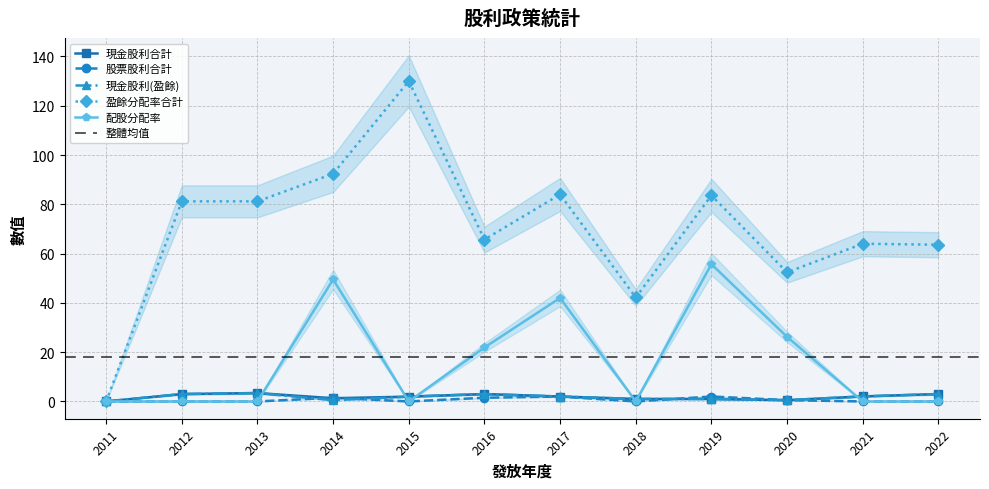

What is the average value of the 盈餘分配率合計 series?

70.0